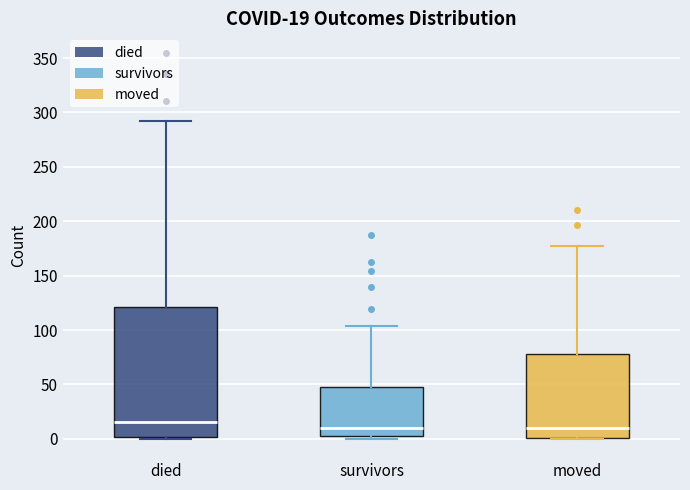

Which box is the tallest, from its lower edge to its upper edge?

died